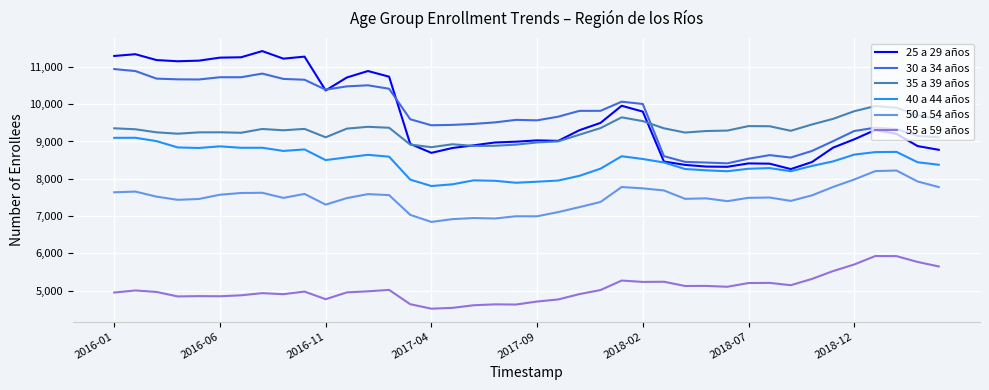

Which series has the widest spread of values?

25 a 29 años